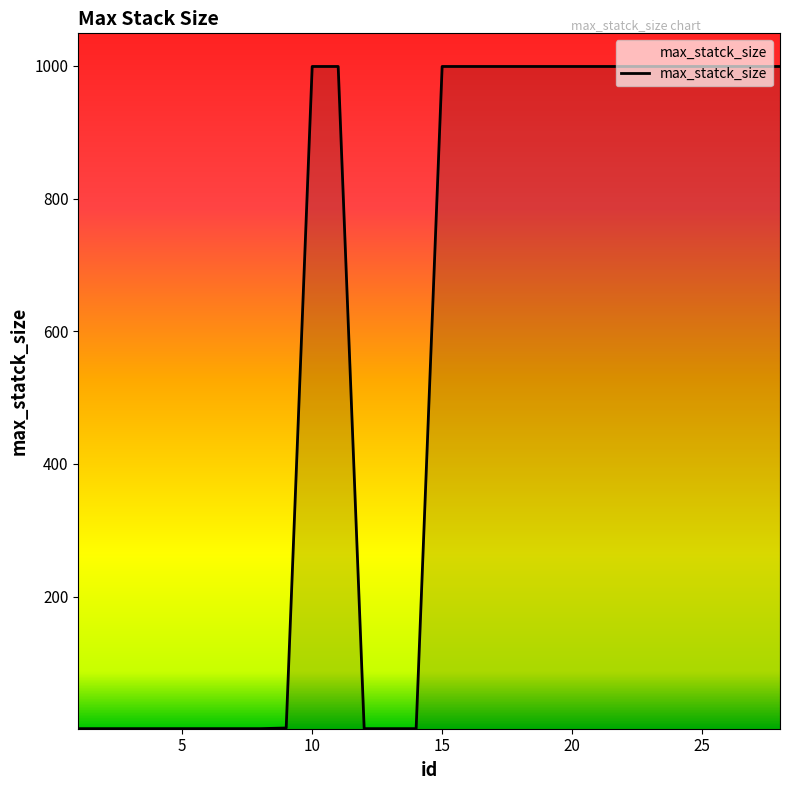

What is the greatest value displayed?

999